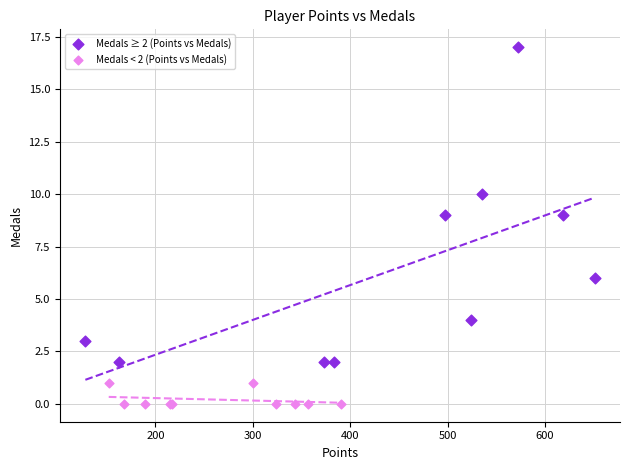

Which series has the largest Y range (max minus min)?

Medals ≥ 2 (Points vs Medals)